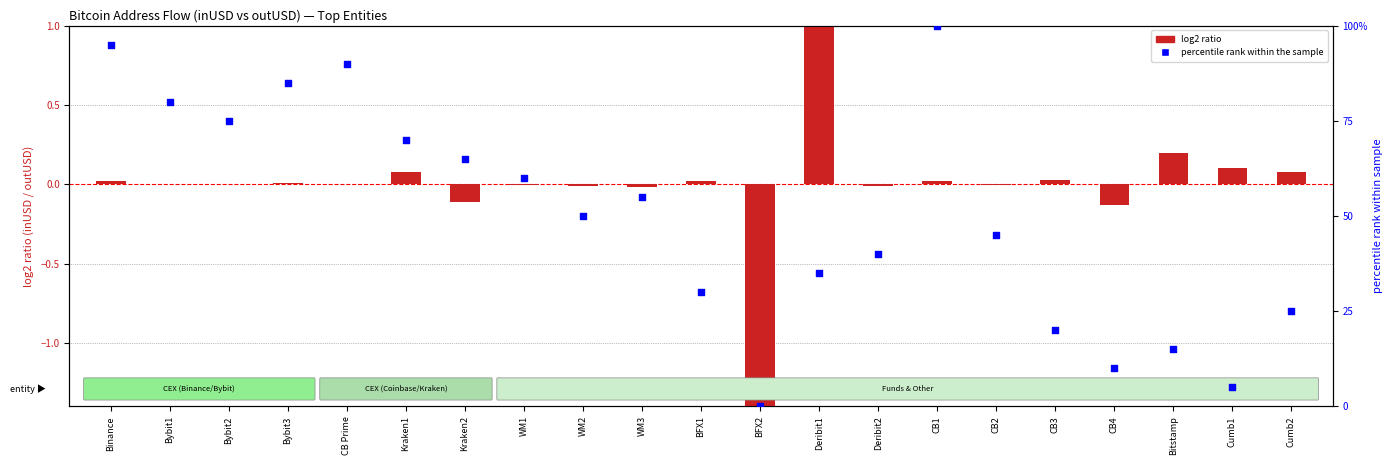

At how many categories does at least one series exceed 87?

3